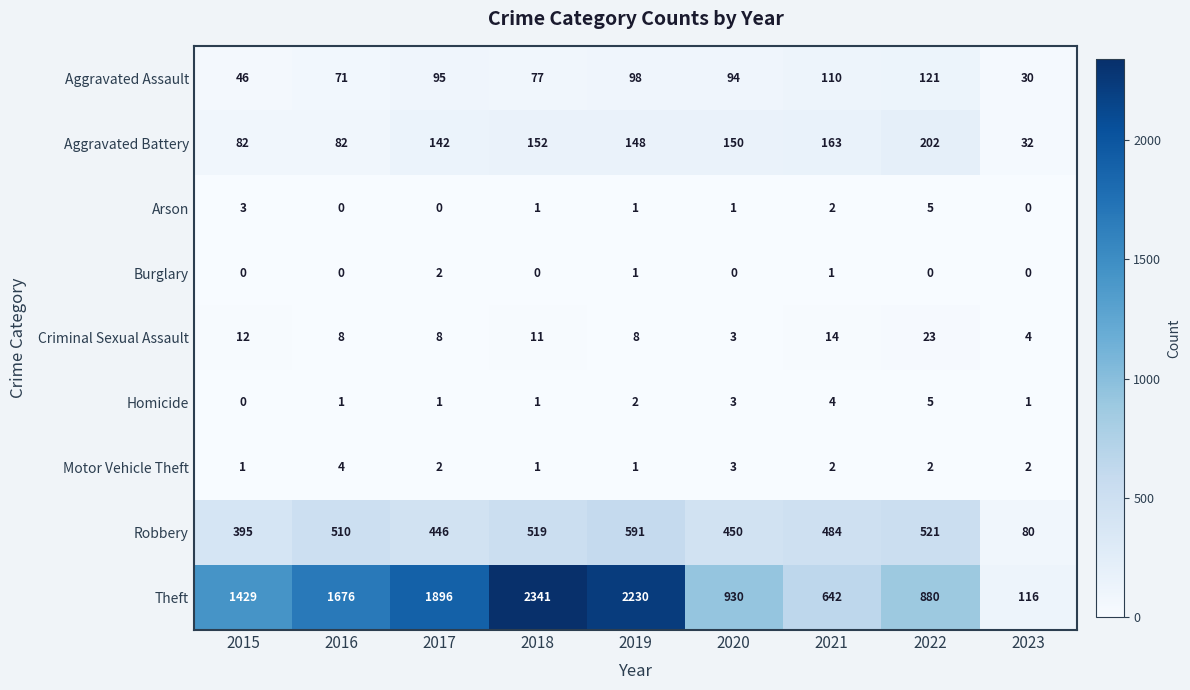

List the labels in order of Robbery value, largest first.

2019, 2022, 2018, 2016, 2021, 2020, 2017, 2015, 2023